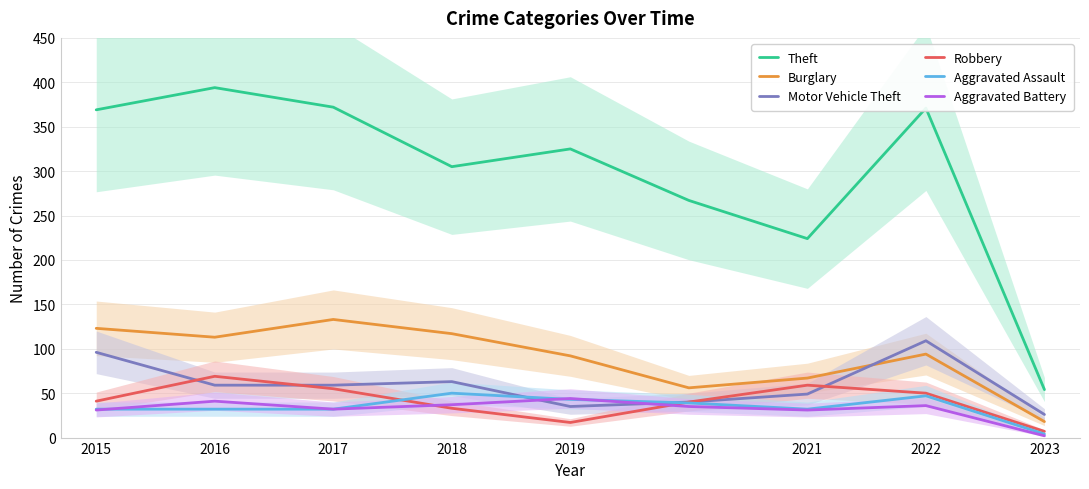

How many distinct data groups are displayed?

6